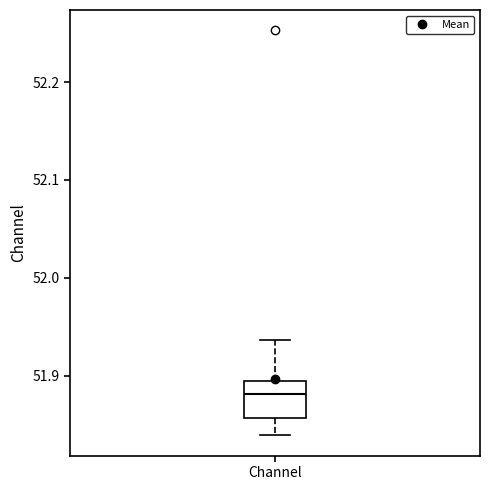

Where does the lower whisker of the box for Channel end on the y-axis? The values are not printed on the chart, so give them approximately, as read against the axis.

51.84